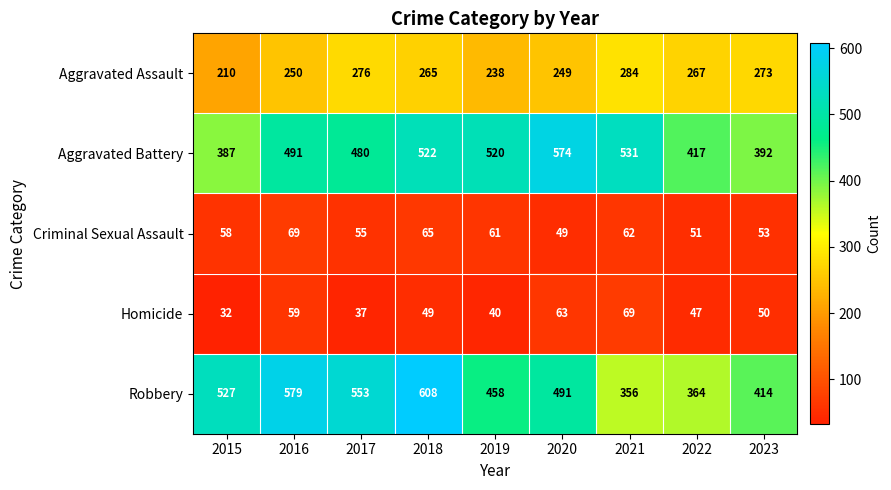

Rank the categories by Aggravated Assault value from highest to lowest.

2021, 2017, 2023, 2022, 2018, 2016, 2020, 2019, 2015